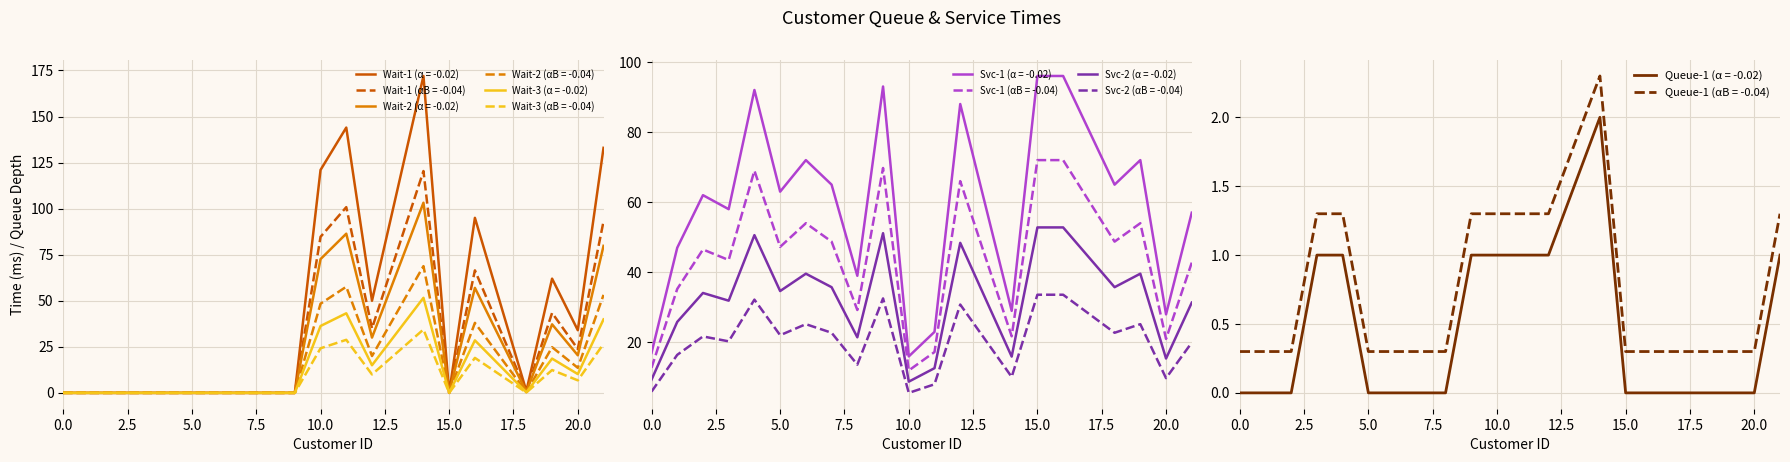

True or false: Wait (ArrivedCashier - ArrivedQueue) and Service (Left - ArrivedCashier) intersect in this chart.

True